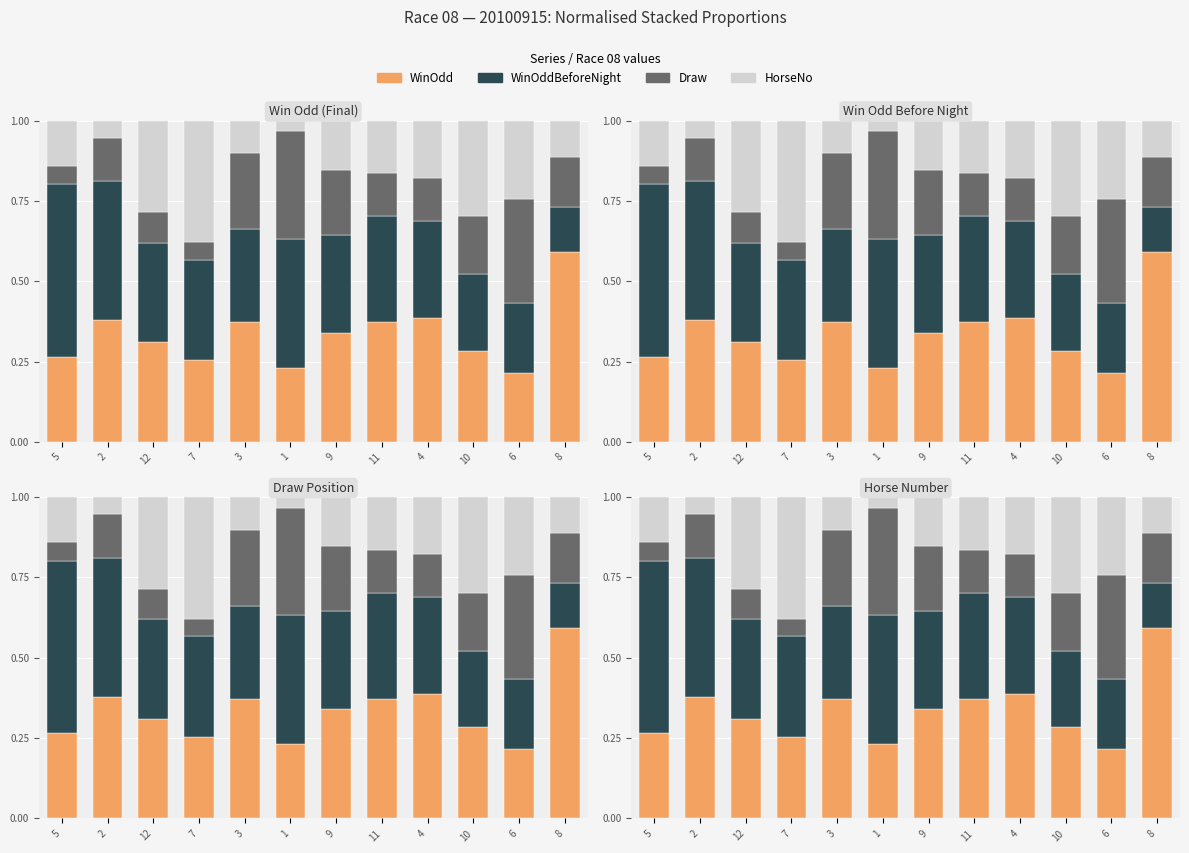

Which series has the widest spread of values?

WinOddBeforeNight